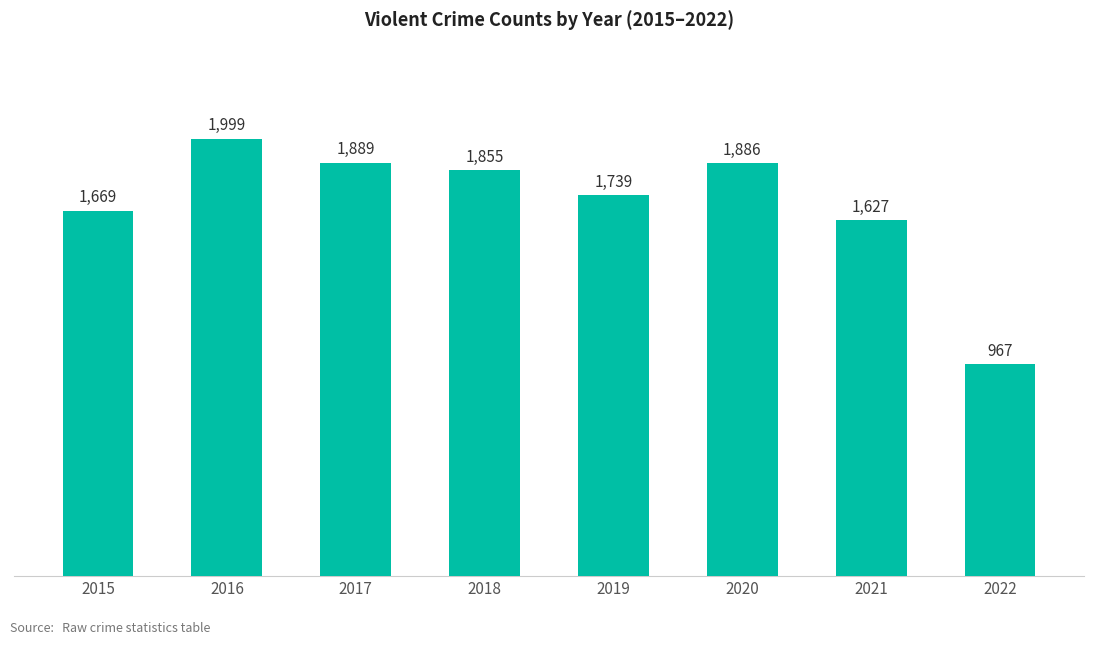

Reading right to left, what are all the values shown in this chart?

2022=967	2021=1627	2020=1886	2019=1739	2018=1855	2017=1889	2016=1999	2015=1669